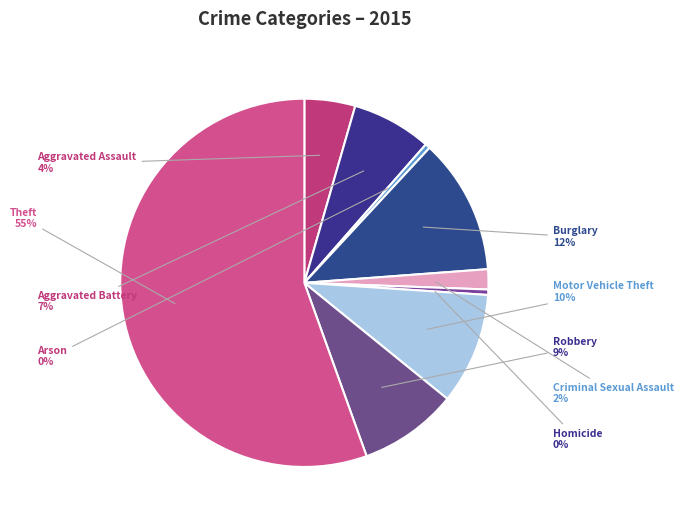

The Motor Vehicle Theft slice represents 2% of the pie. True or false?

False